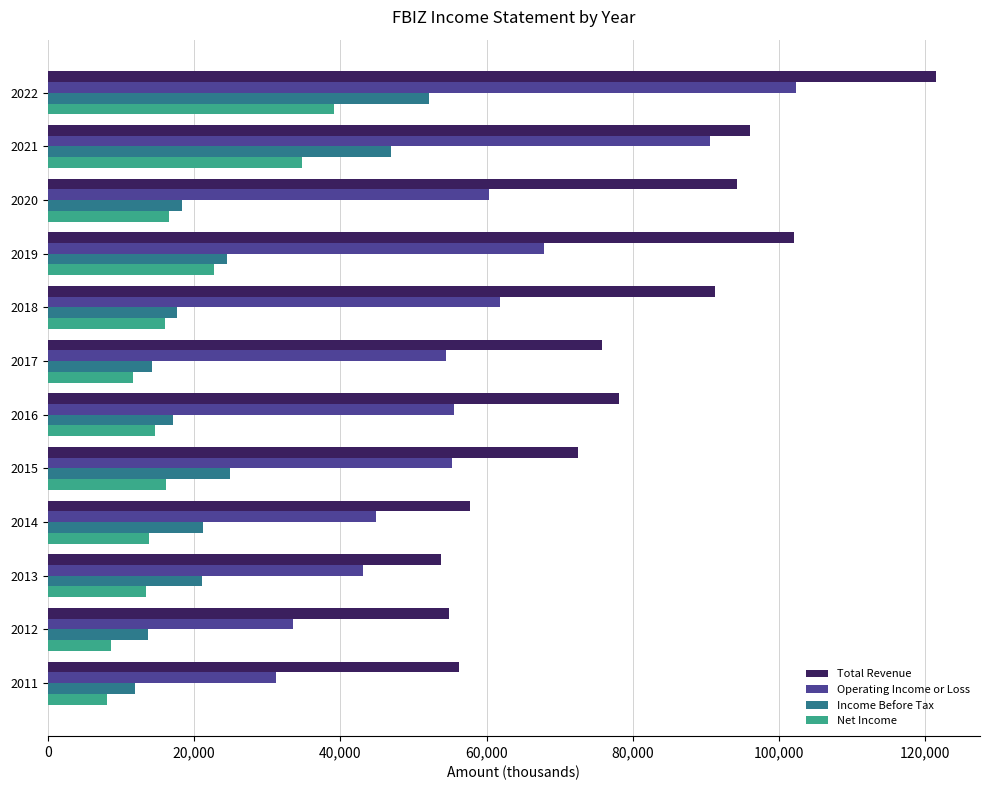

What are all the series names shown in the legend?

Total Revenue, Operating Income or Loss, Income Before Tax, Net Income